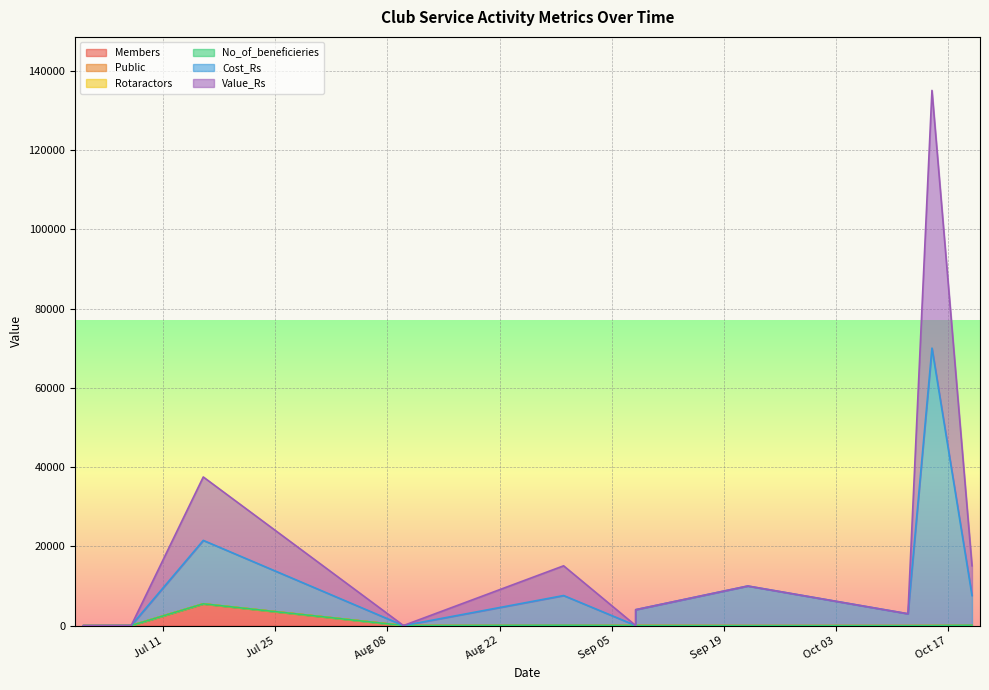

What is the value of the Cost_Rs point at the 2nd from the left?

17